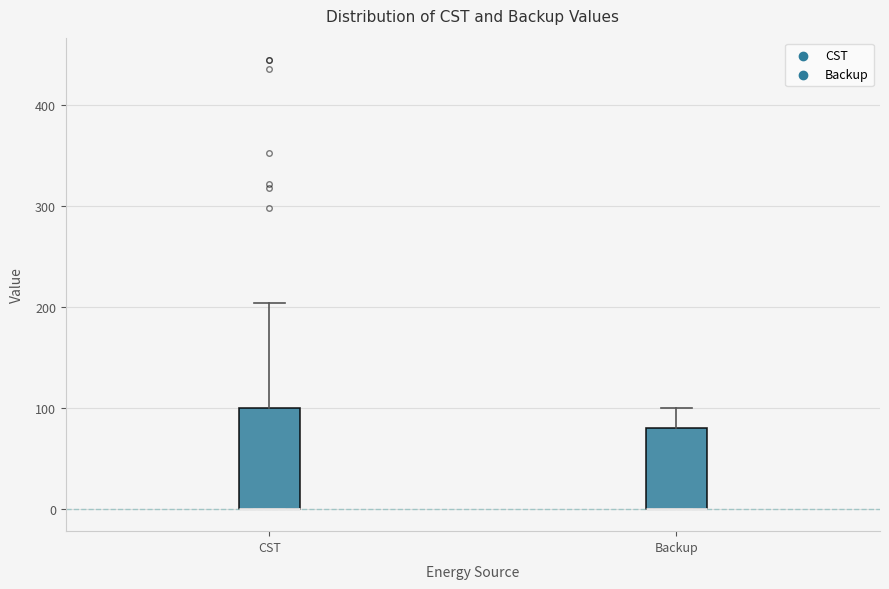

Comparing the boxes themselves (not the whiskers), which one is the tallest?

CST